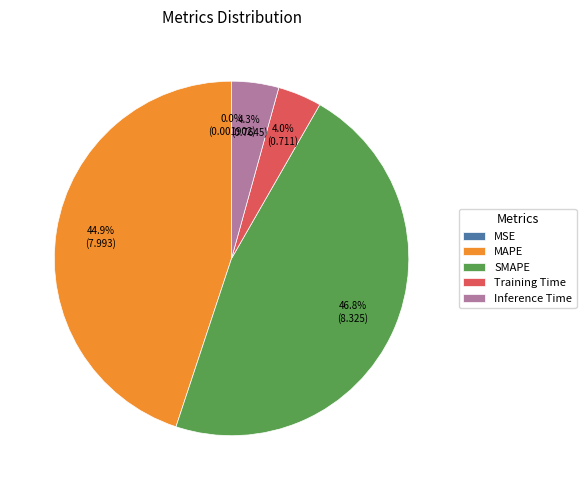

Which slice is the largest?

SMAPE